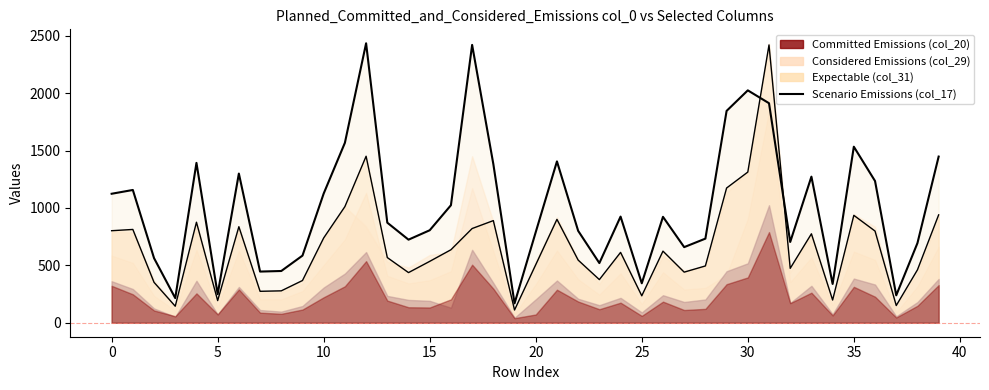

Reading left to right, what are all the values shown in this chart?

1124	1157	563	215	1393	249	1300	446	451	585	1126	1568	2435	872	724	806	1024	2421	1383	169	790	1406	801	520	925	344	923	659	733	1846	2025	1913	704	1273	338	1534	1235	239	694	1448